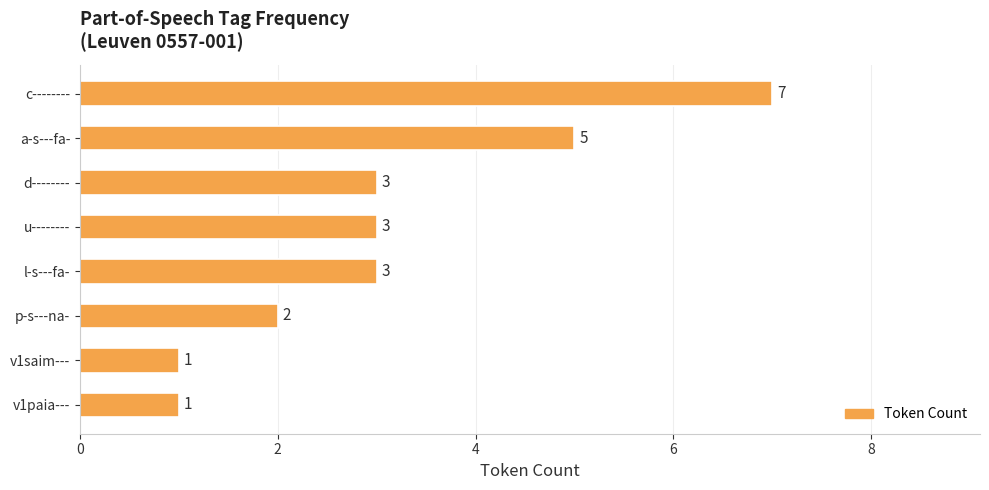

Approximately how many times larger is the value at a-s---fa- compared to c--------?

0.7